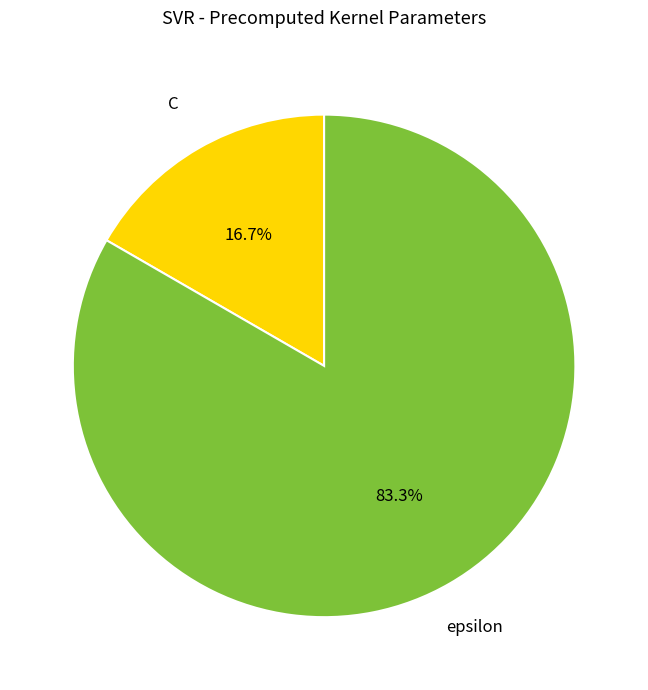

Is there any slice that represents more than half of the pie?

Yes